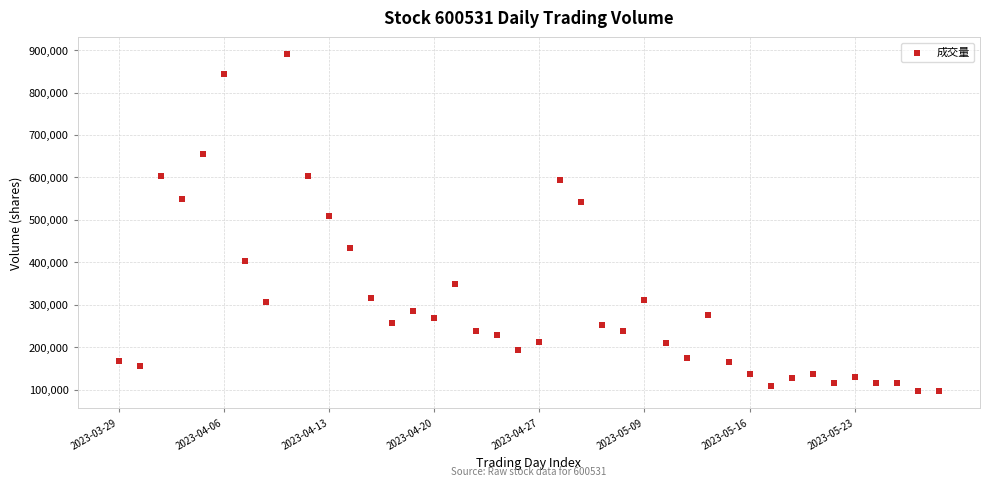

What Y value in the scatter plot is closest to 492874?

509941